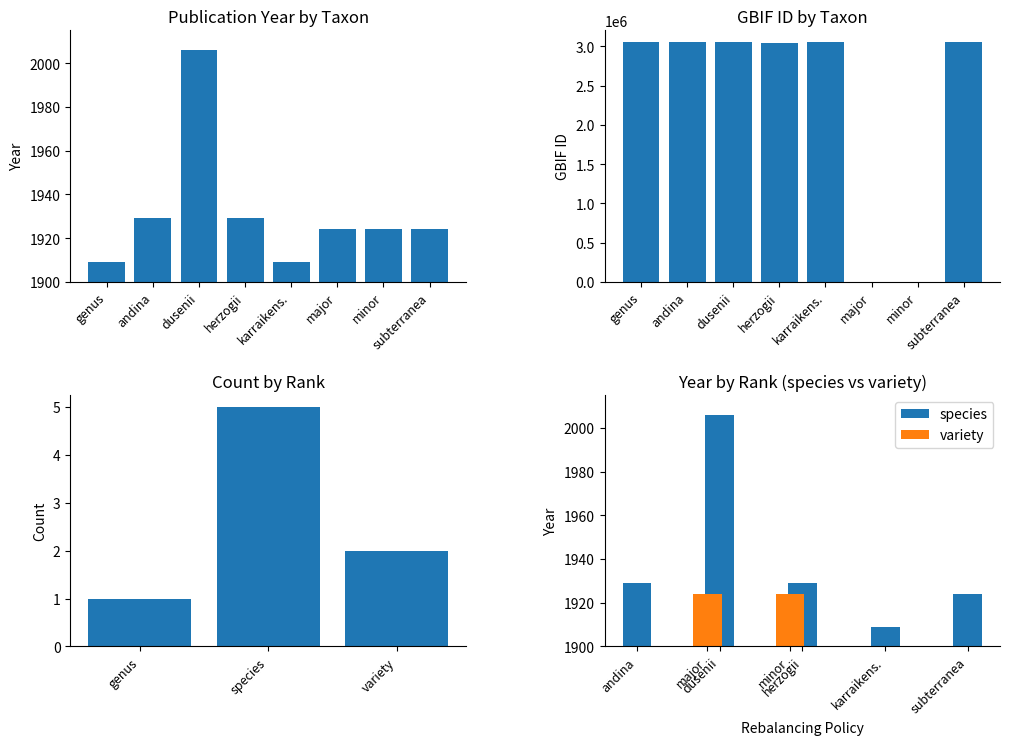

Between andina and major, which series saw the biggest shift?

gbif_id